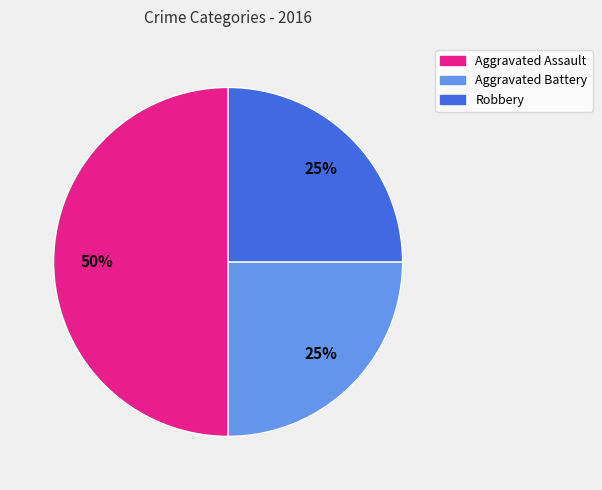

What is the ratio of the value at Aggravated Battery to the value at Aggravated Assault?

0.5